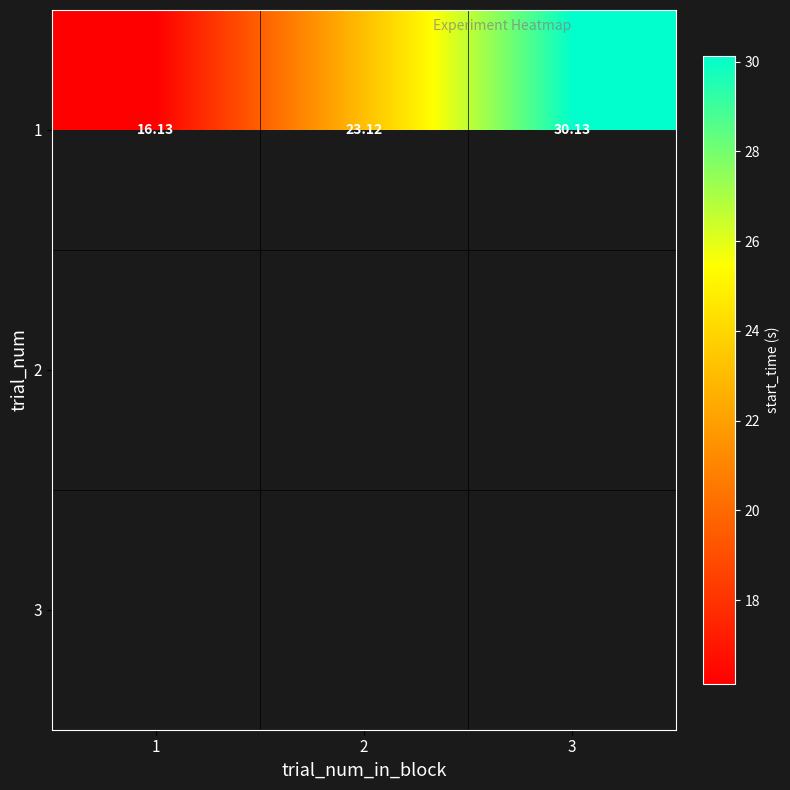

At how many categories does at least one series exceed 22?

2